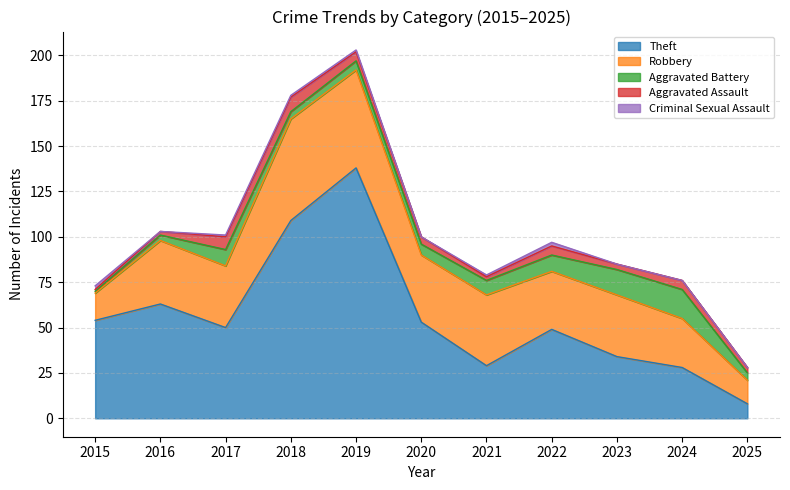

True or false: Robbery and Aggravated Assault cross at least once.

False